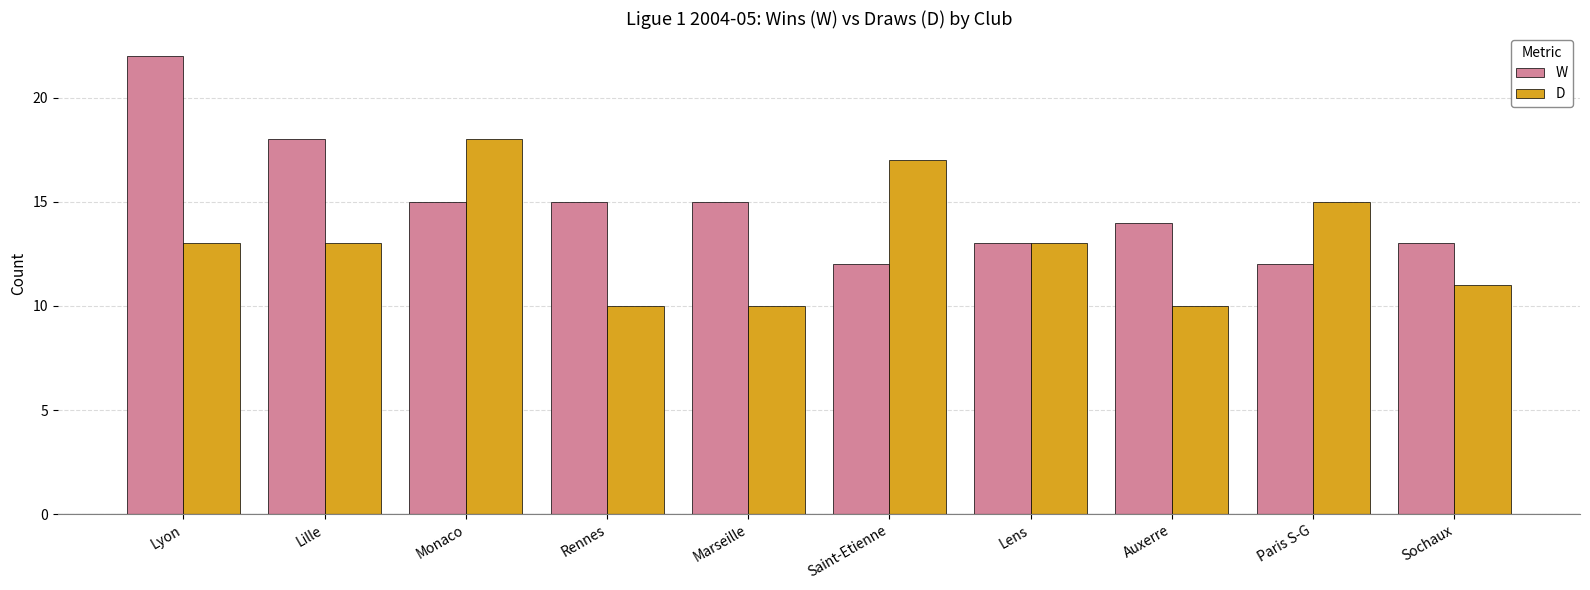

At how many categories does at least one series exceed 21?

1